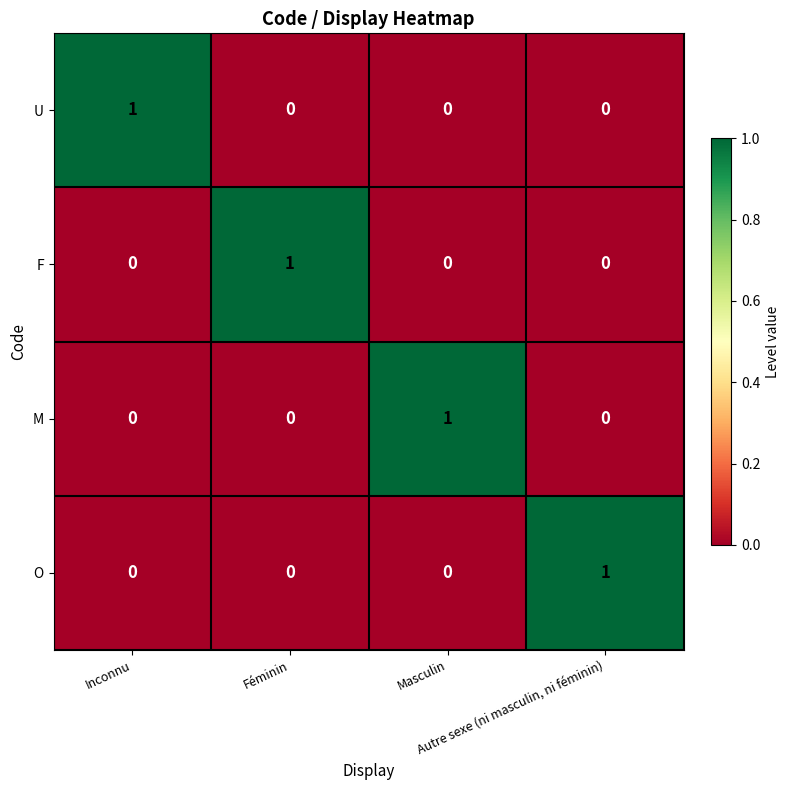

At how many categories does at least one series exceed 0?

4